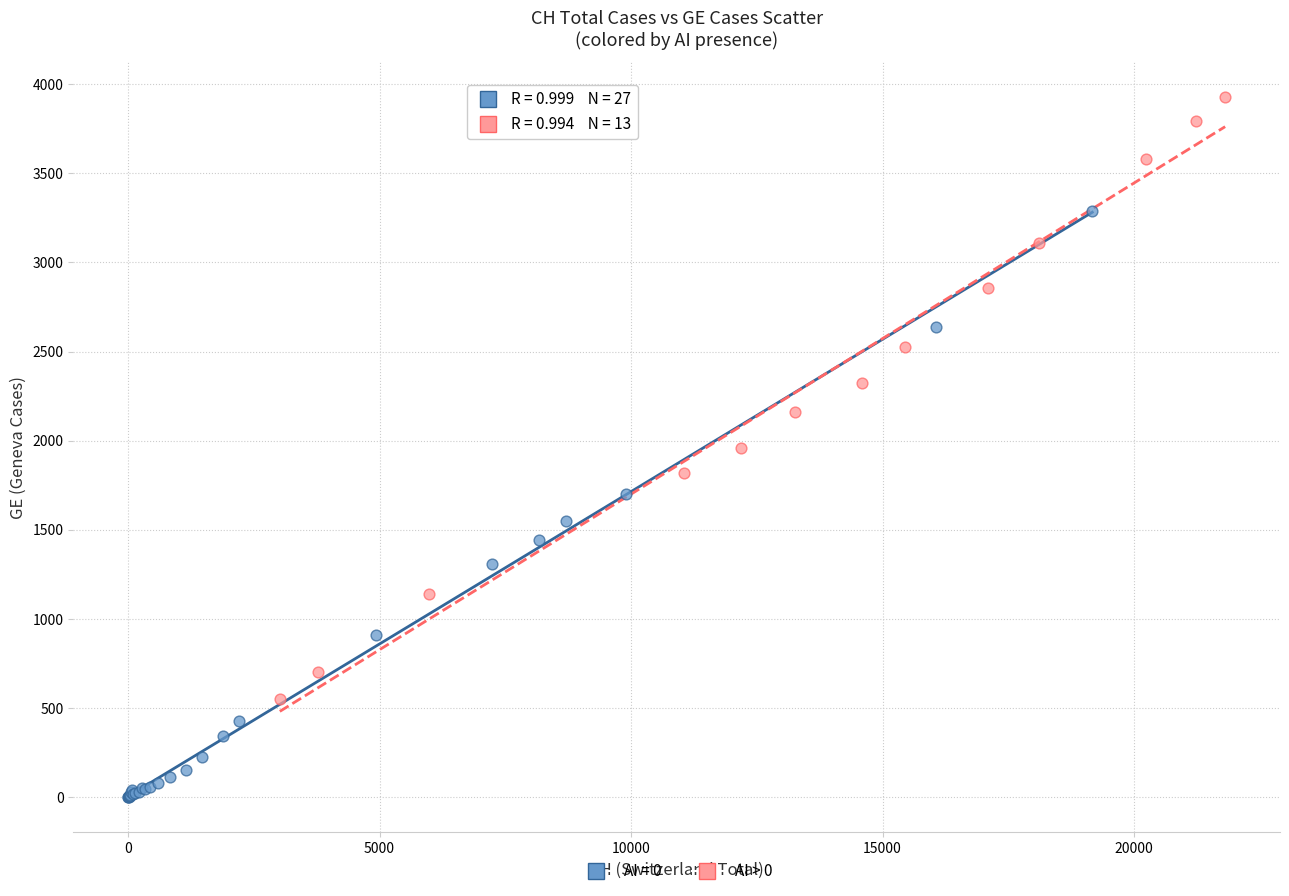

Which series reaches the maximum Y coordinate?

AI > 0